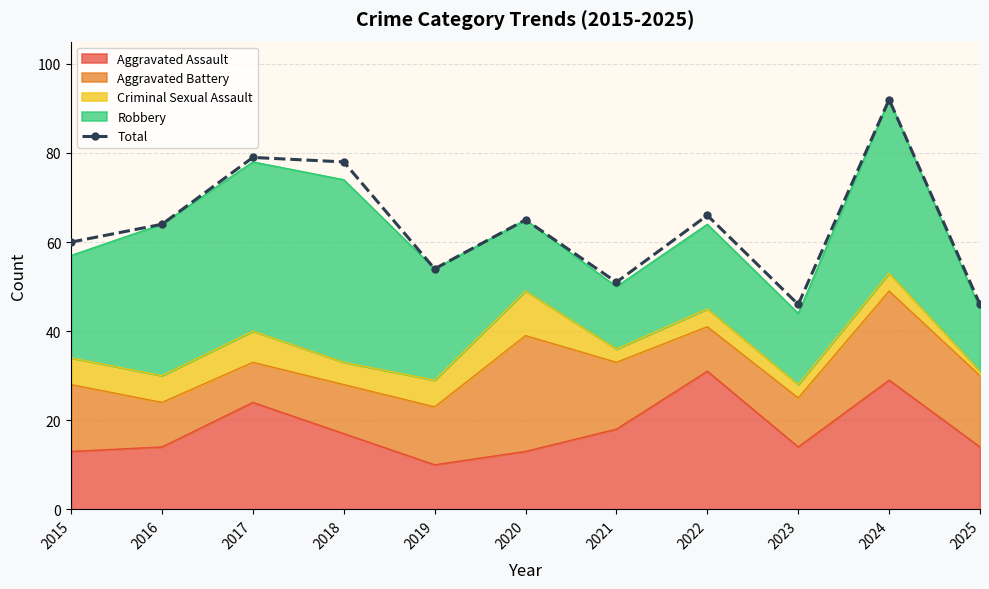

List the labels in order of value, smallest first.

2023, 2025, 2021, 2019, 2015, 2016, 2020, 2022, 2018, 2017, 2024